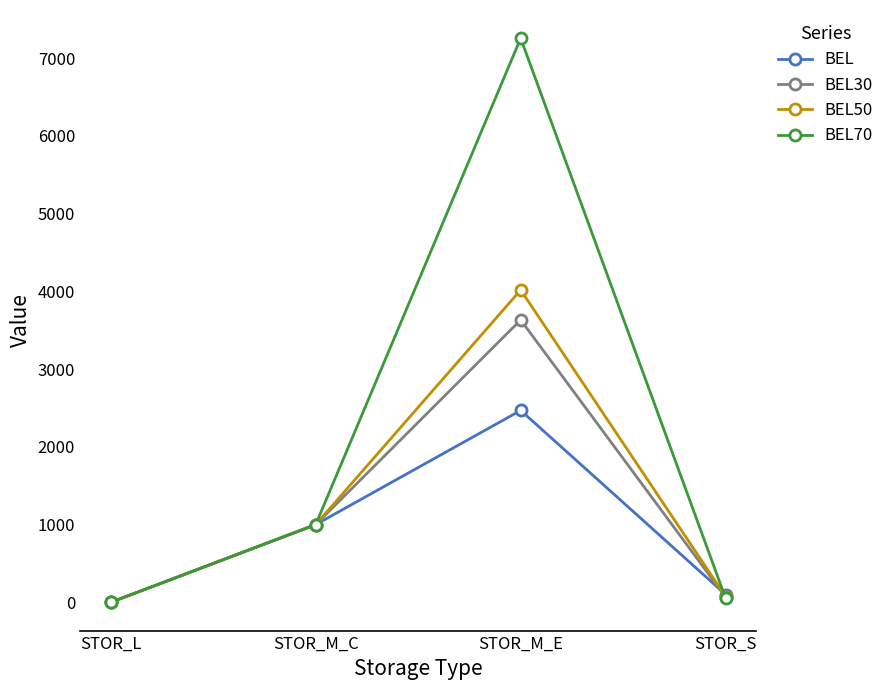

Which series has the largest total across all categories?

BEL70